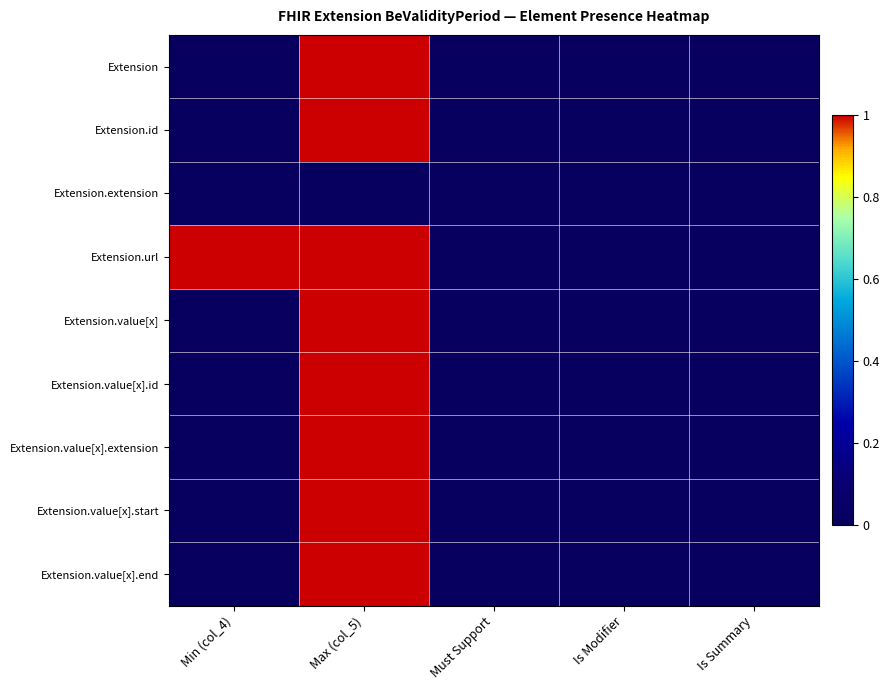

Which series changed the most between Max (col_5) and Is Modifier?

Extension